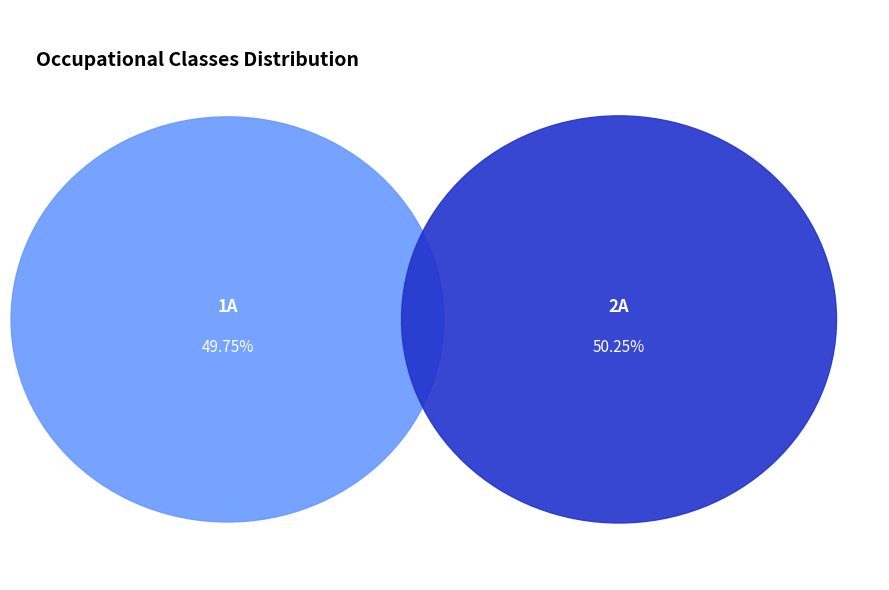

Rank the categories by value from lowest to highest.

1A, 2A